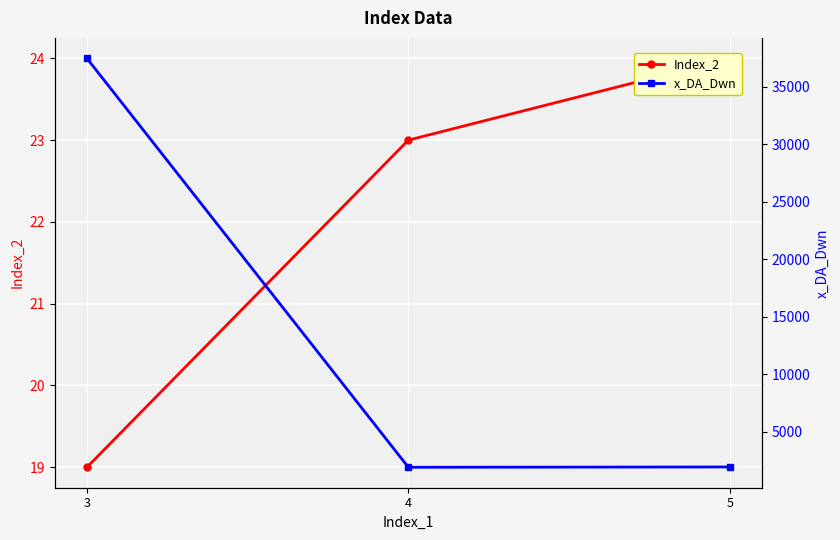

How many data points does each series have?

3